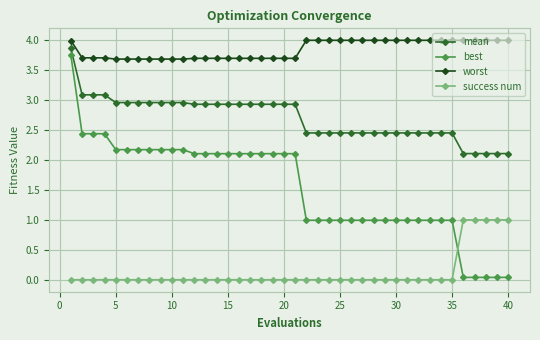

Which series has the widest spread of values?

best